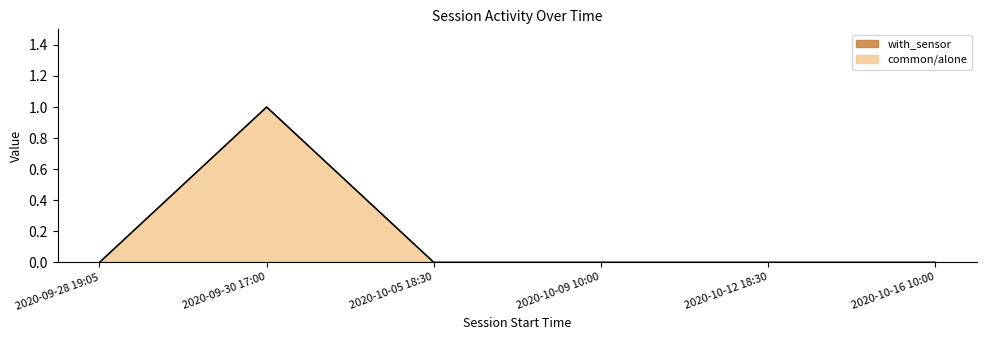

Where is the first local maximum?

2020-09-30 17:00